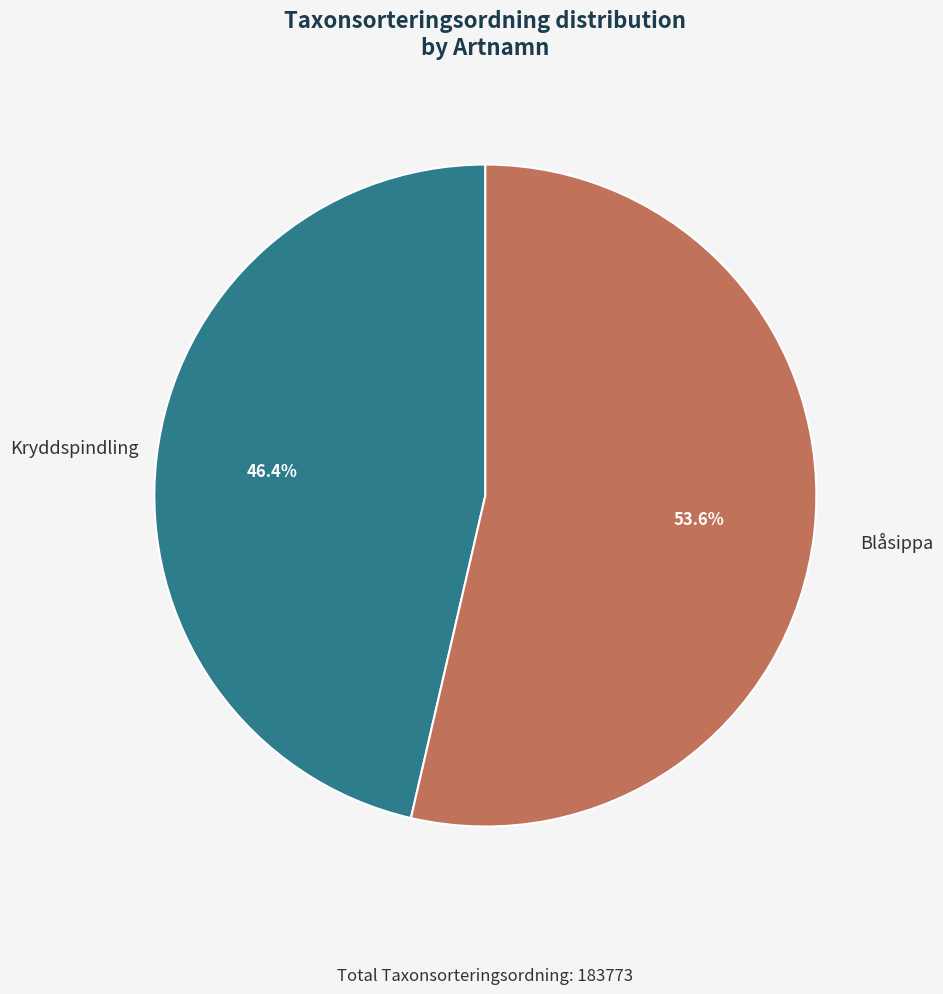

To the nearest percent, what is the average slice percentage?

50%